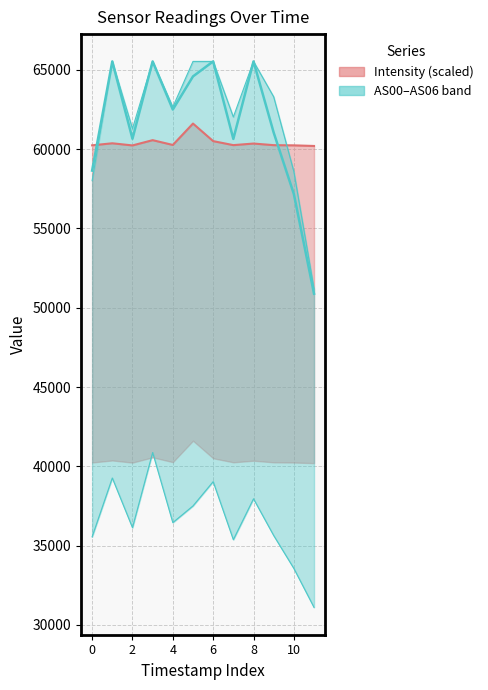

How many interior local peaks (higher than both neighbors) does the data have?

4